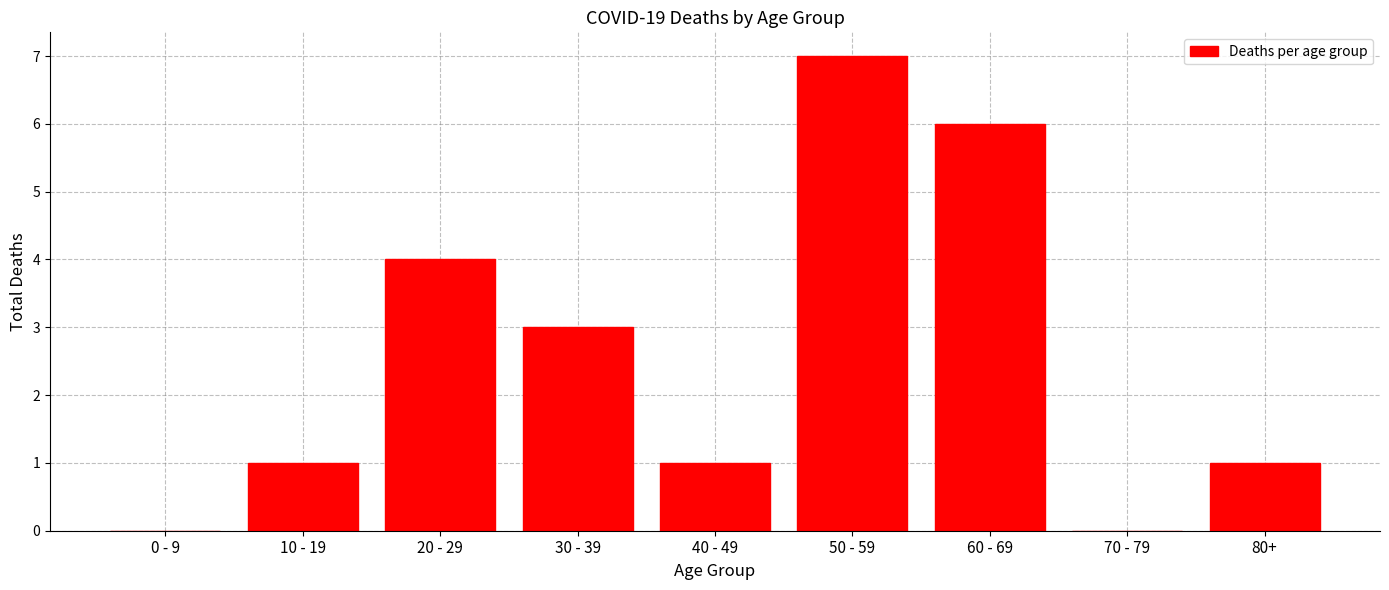

Reading right to left, what are all the values shown in this chart?

80+=1	70 - 79=0	60 - 69=6	50 - 59=7	40 - 49=1	30 - 39=3	20 - 29=4	10 - 19=1	0 - 9=0